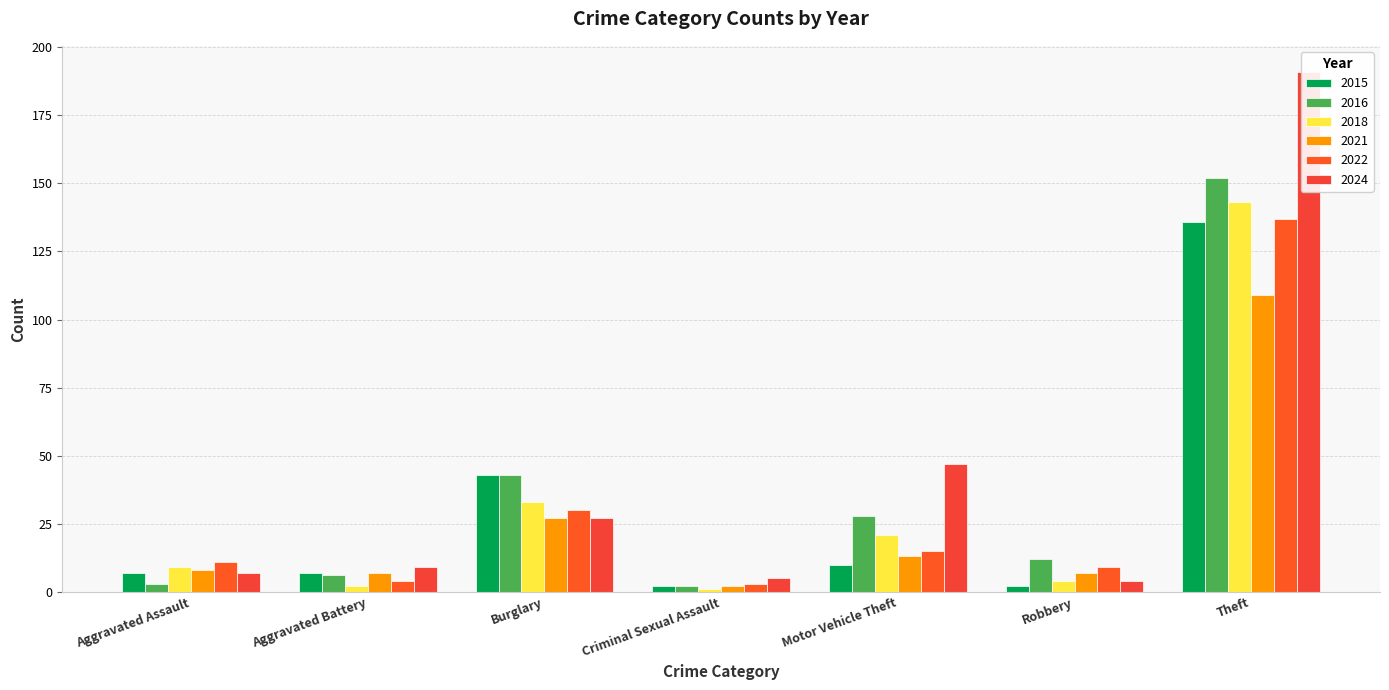

Is it true that 2018 equals 33 at Burglary?

True